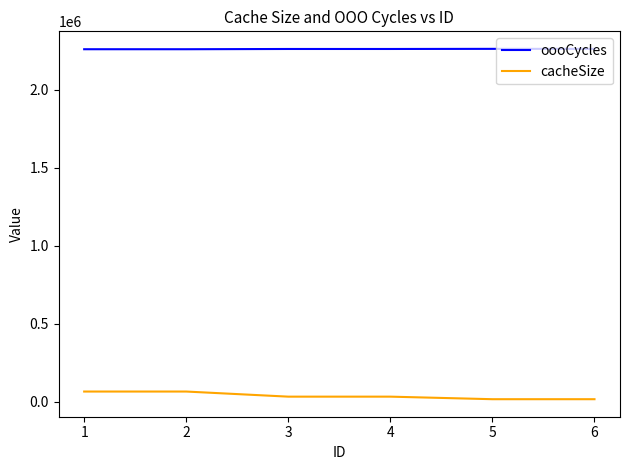

What is the highest value of the cacheSize series?

65536